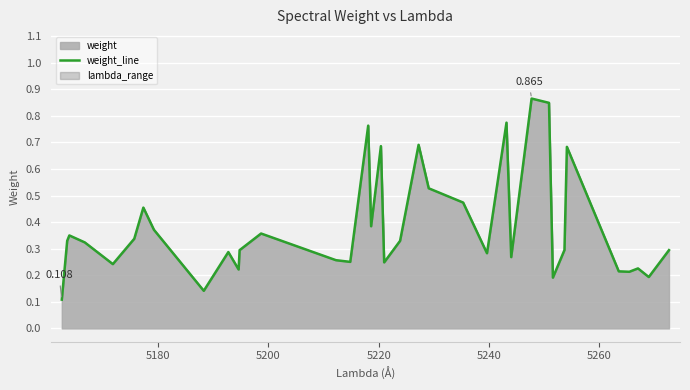

What is the value of the 13th point from the left?

0.4